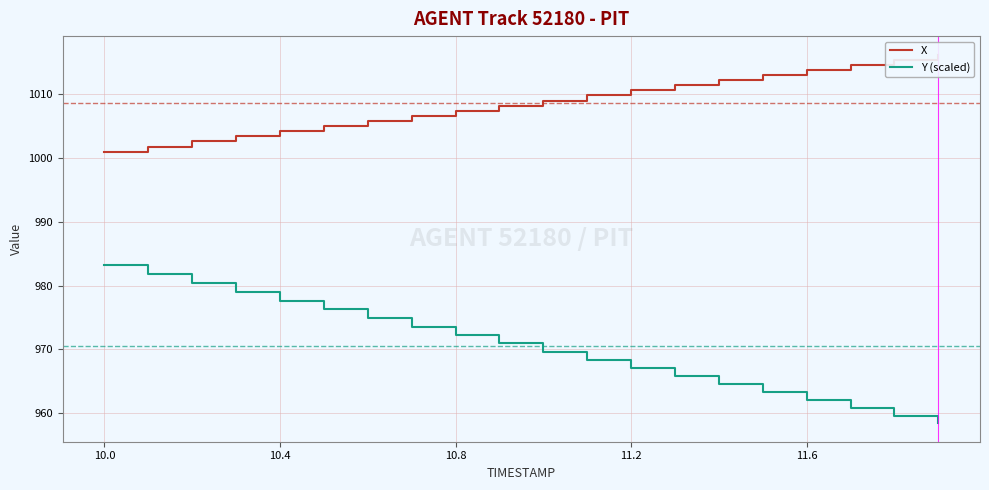

What is the highest value of the Y (scaled) series?

983.2